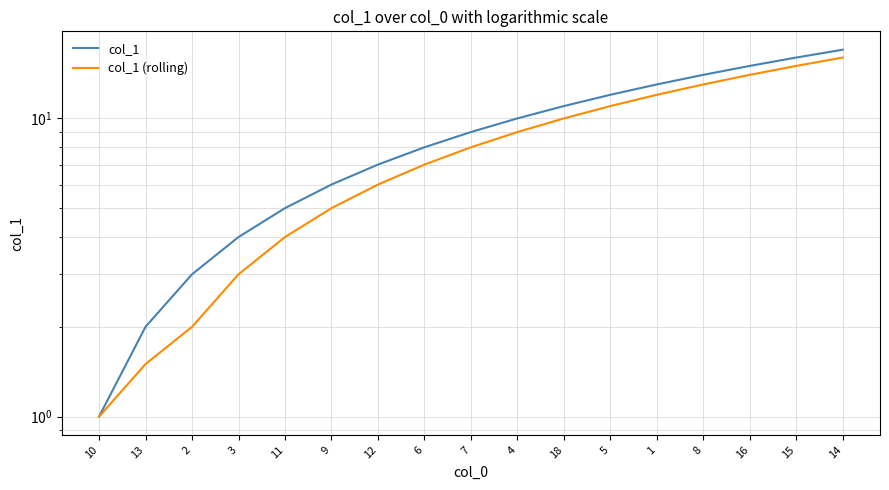

What is the value of the col_1 (rolling) point at the 4th from the left?

3.0